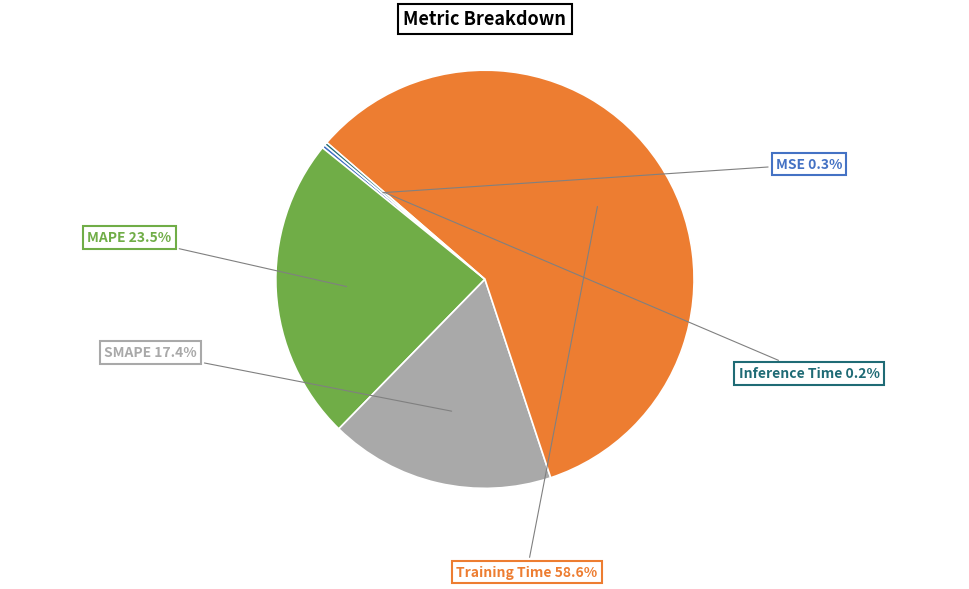

Is there any slice that represents more than half of the pie?

Yes